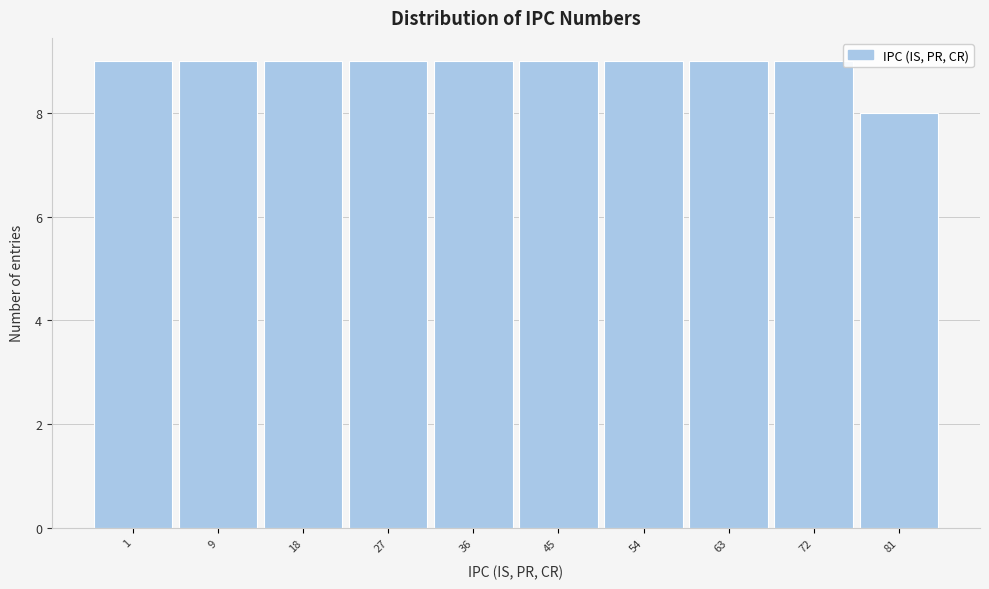

Reading left to right, extract all data points from this chart.

1=9	9=9	18=9	27=9	36=9	45=9	54=9	63=9	72=9	81=8